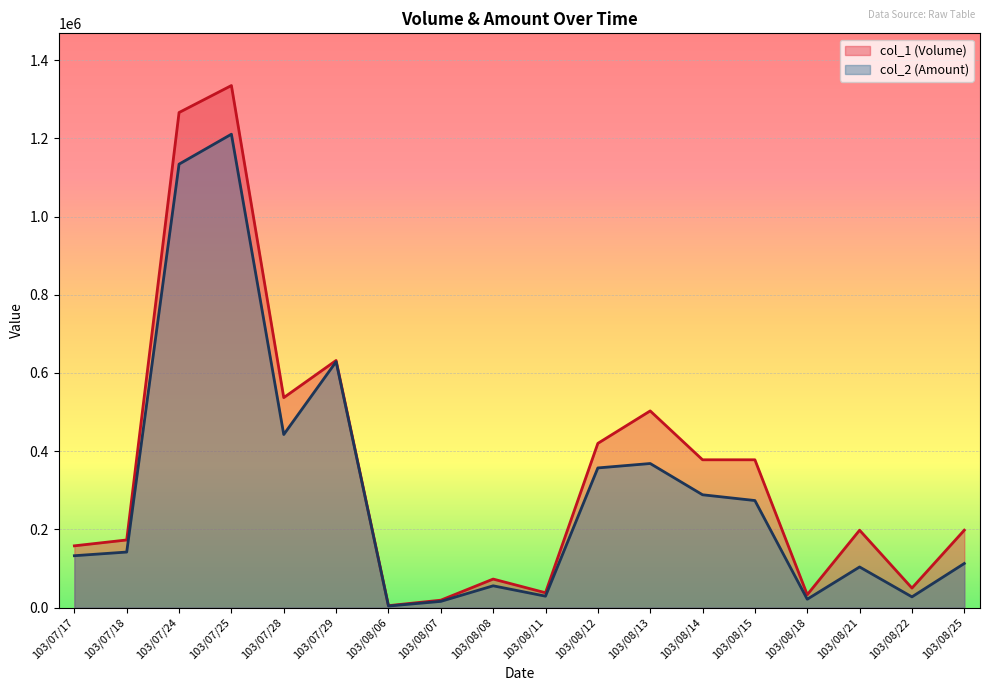

What is the label of the 12th point from the left?

103/08/13